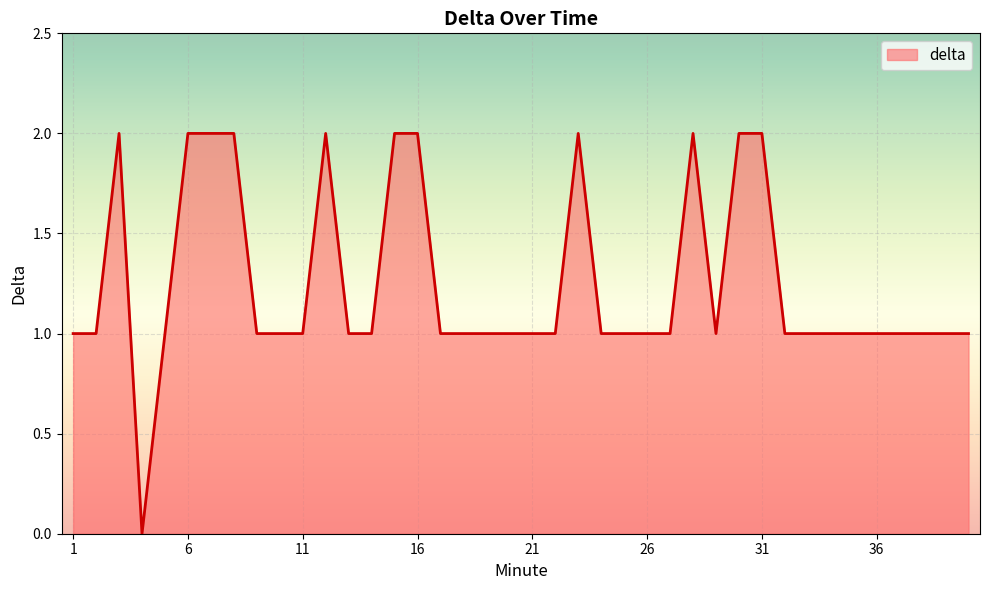

How many lines are shown in the chart?

1